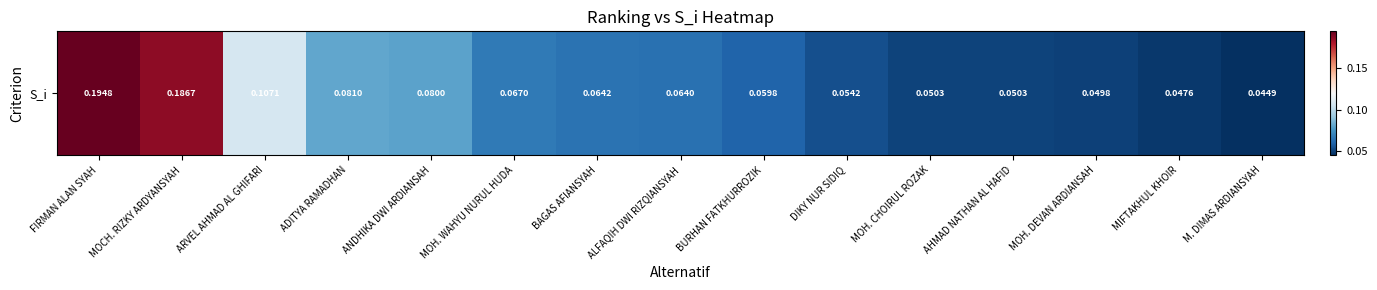

Rank the categories by value from highest to lowest.

FIRMAN ALAN SYAH, MOCH. RIZKY ARDYANSYAH, ARVEL AHMAD AL GHIFARI, ADITYA RAMADHAN, ANDHIKA DWI ARDIANSAH, MOH. WAHYU NURUL HUDA, BAGAS AFIANSYAH, ALFAQIH DWI RIZQIANSYAH, BURHAN FATKHURROZIK, DIKY NUR SIDIQ, MOH. CHOIRUL ROZAK, AHMAD NATHAN AL HAFID, MOH. DEVAN ARDIANSAH, MIFTAKHUL KHOIR, M. DIMAS ARDIANSYAH